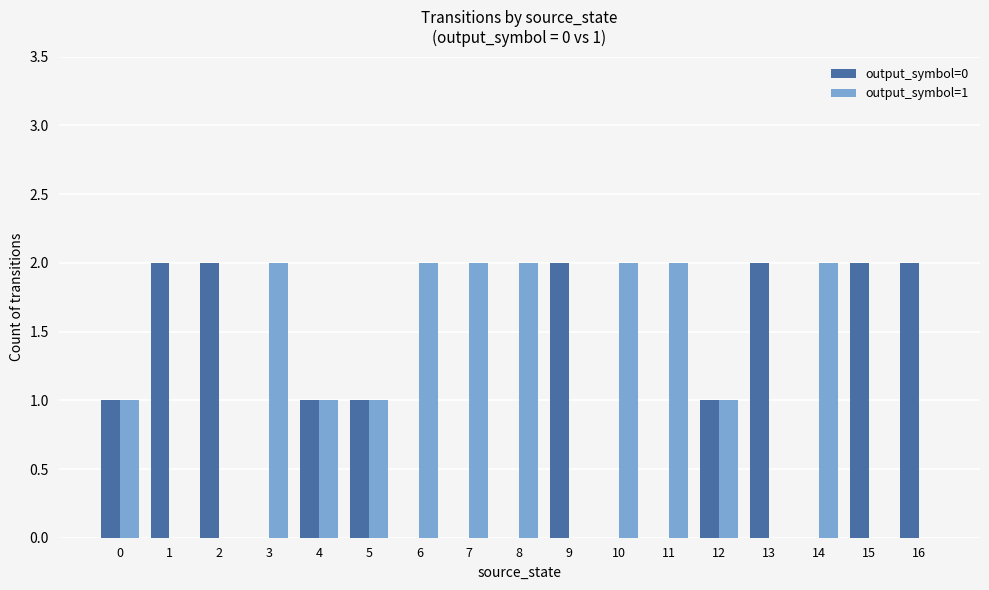

Reading left to right, transcribe all the data shown in this chart.

output_symbol=0: 1	2	2	0	1	1	0	0	0	2	0	0	1	2	0	2	2
output_symbol=1: 1	0	0	2	1	1	2	2	2	0	2	2	1	0	2	0	0